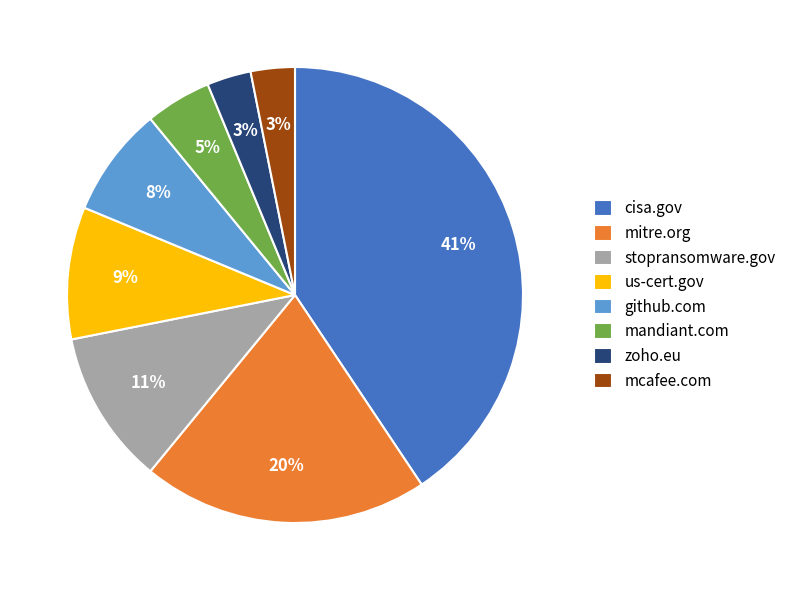

Is it true that us-cert.gov is 19% of the pie?

False